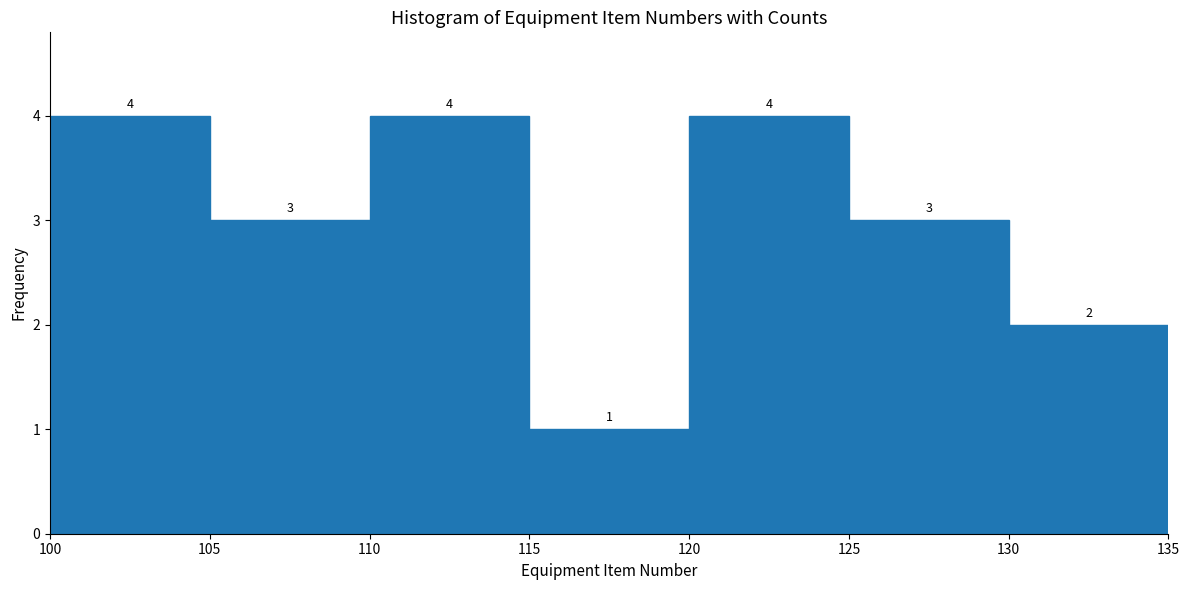

Reading left to right, transcribe this chart: for each bar, give the range it covers on the x-axis and its height.

100 to 105: 4
105 to 110: 3
110 to 115: 4
115 to 120: 1
120 to 125: 4
125 to 130: 3
130 to 135: 2